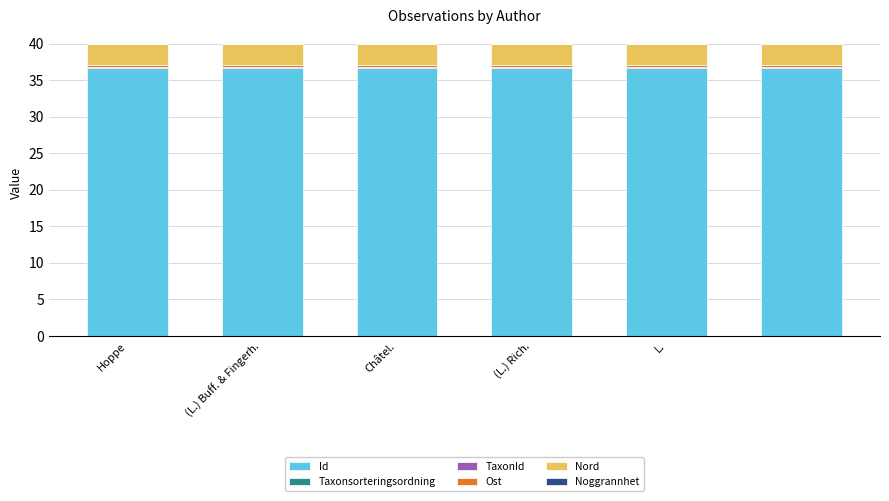

What is the highest value of the Id series?

36.7